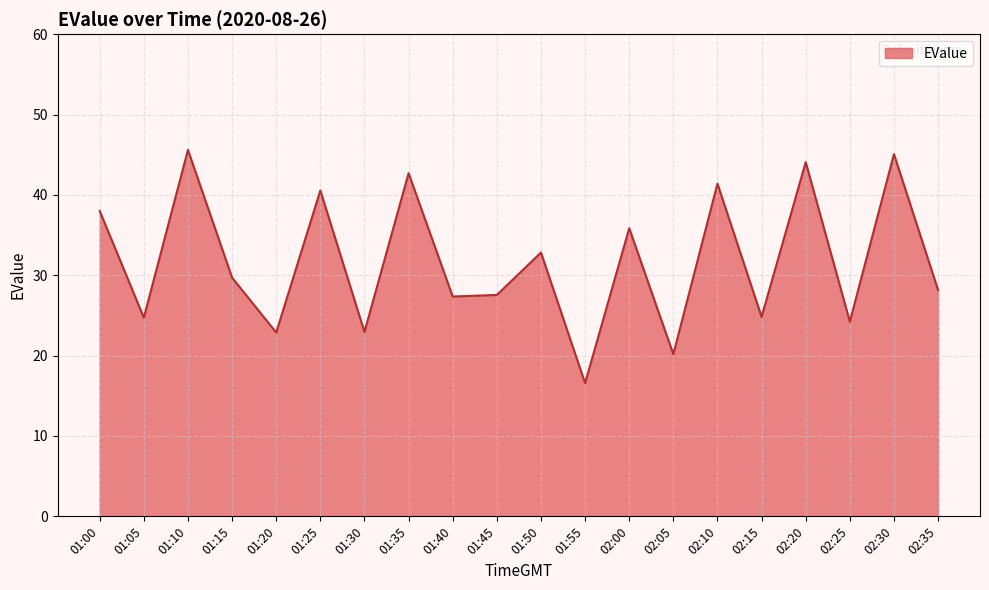

The chart shows a value of 32.8 at 01:50. True or false?

True